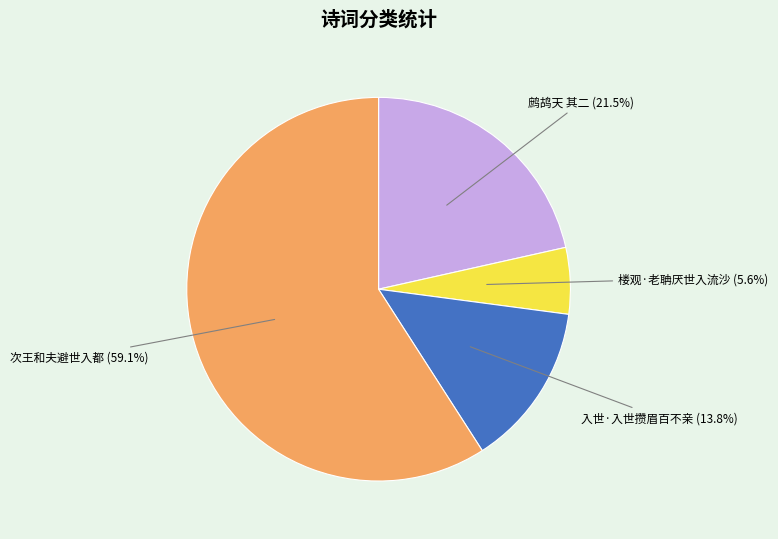

How many slices are in this pie chart?

4